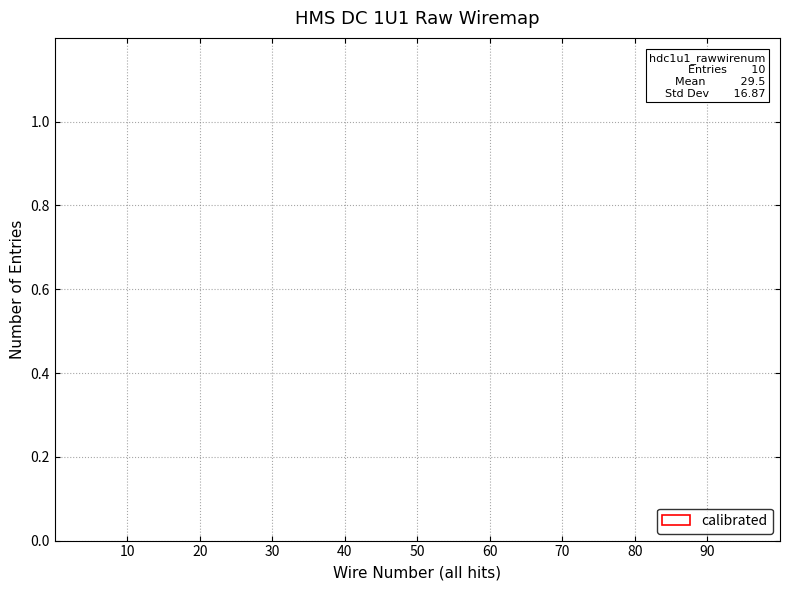

Are the bars grouped side by side (vs. stacked)?

No